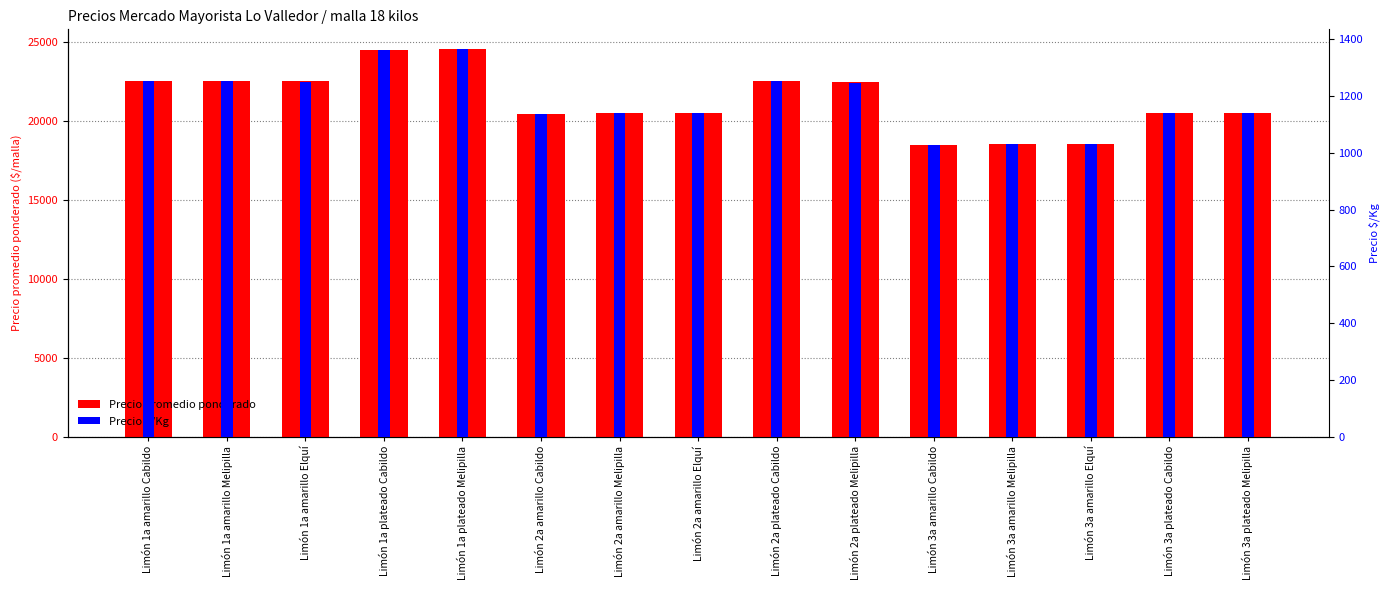

True or false: Precio promedio ponderado has a value of 39595 at Limón 2a plateado Cabildo.

False